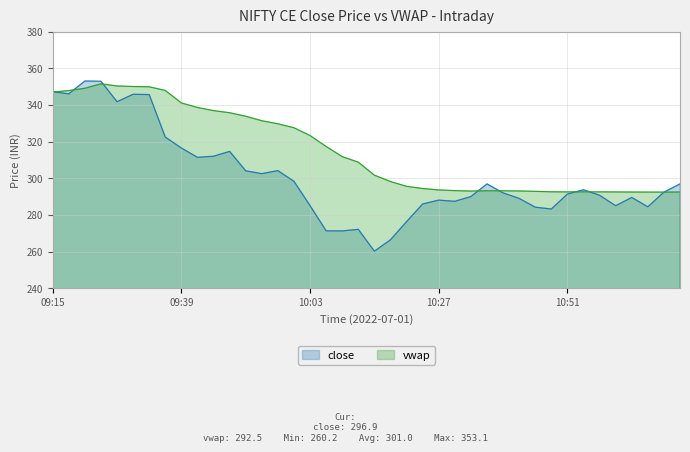

Reading left to right, transcribe all the data shown in this chart.

close: 09:15=347.2	09:18=346.1	09:21=353.1	09:24=352.9	09:27=341.8	09:30=345.8	09:33=345.6	09:36=322.4	09:39=316.5	09:42=311.4	09:45=312.0	09:48=314.6	09:51=304.1	09:54=302.5	09:57=304.1	10:00=298.3	10:03=285.1	10:06=271.3	10:09=271.2	10:12=272.1	10:15=260.2	10:18=266.4	10:21=276.3	10:24=285.9	10:27=288.1	10:30=287.4	10:33=290.0	10:36=296.9	10:39=292.0	10:42=289.0	10:45=284.2	10:48=283.2	10:51=291.4	10:54=293.7	10:57=290.7	11:00=285.0	11:03=289.5	11:06=284.4	11:09=292.4	11:12=296.9
vwap: 09:15=347.0	09:18=347.8	09:21=349.1	09:24=351.5	09:27=350.3	09:30=350.1	09:33=349.9	09:36=347.9	09:39=341.1	09:42=338.6	09:45=336.9	09:48=335.7	09:51=333.8	09:54=331.4	09:57=329.7	10:00=327.5	10:03=323.3	10:06=317.3	10:09=311.8	10:12=308.7	10:15=301.7	10:18=298.2	10:21=295.6	10:24=294.4	10:27=293.6	10:30=293.2	10:33=293.0	10:36=293.2	10:39=293.1	10:42=293.1	10:45=292.8	10:48=292.6	10:51=292.5	10:54=292.6	10:57=292.6	11:00=292.5	11:03=292.5	11:06=292.4	11:09=292.4	11:12=292.5